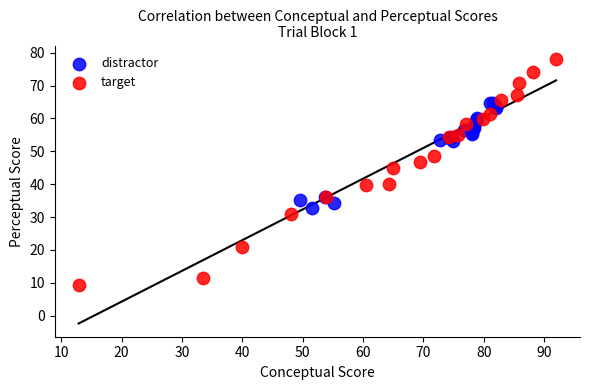

What are all the series names shown in the legend?

distractor, target